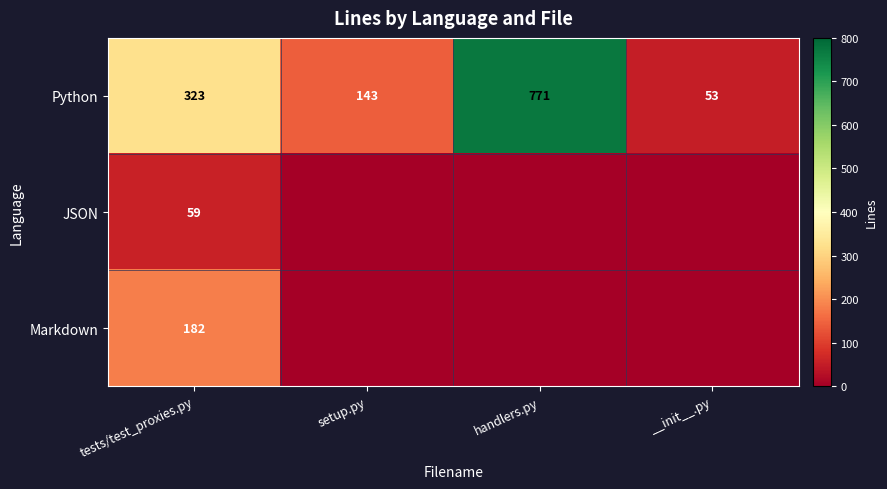

The value of Python at __init__.py is 18. True or false?

False